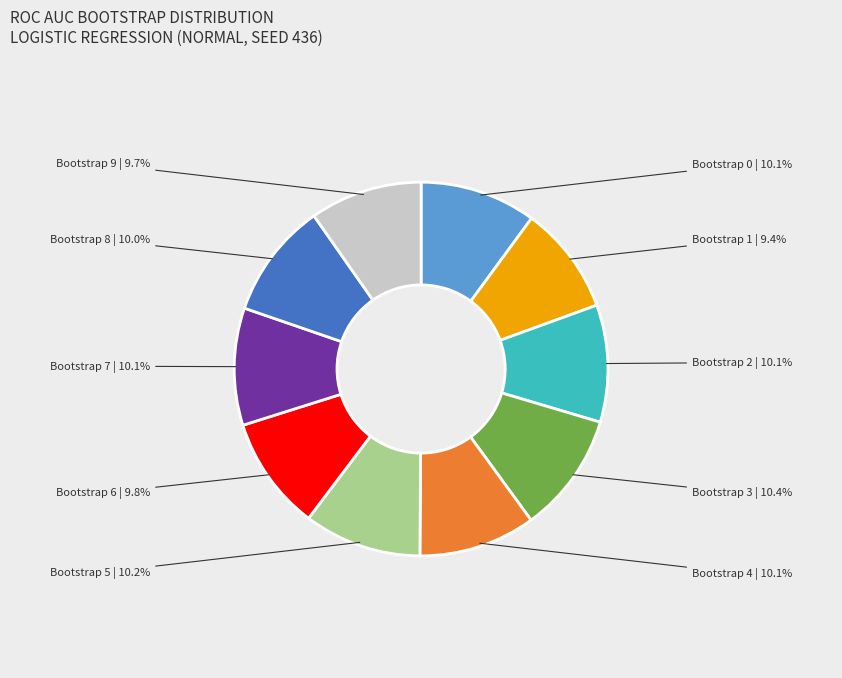

Does Bootstrap 3 represent more than half of the total?

No